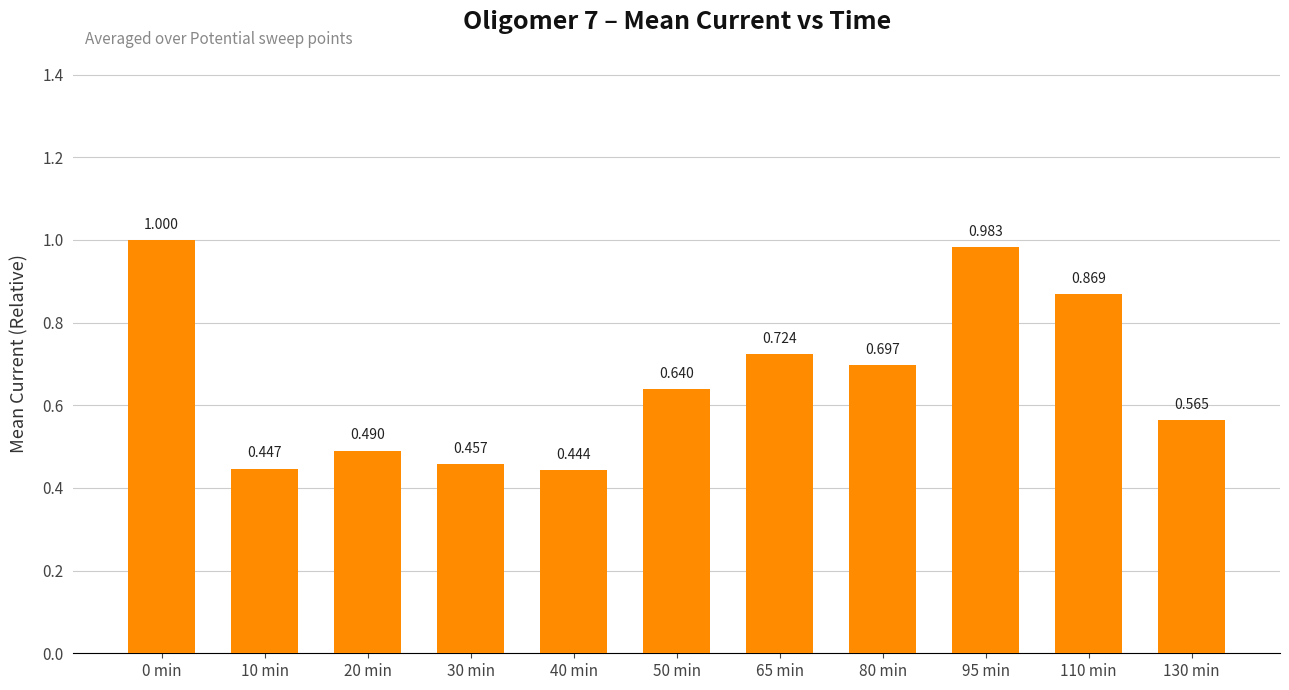

The value at 40 min is 0.4. True or false?

True